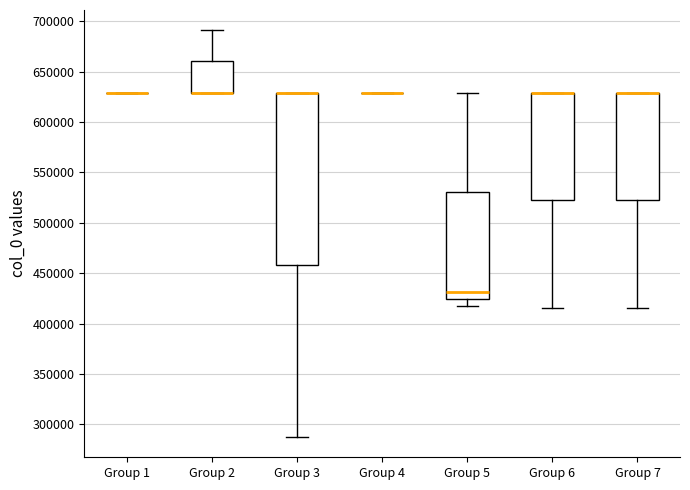

Comparing the boxes themselves (not the whiskers), which one is the tallest?

Group 3